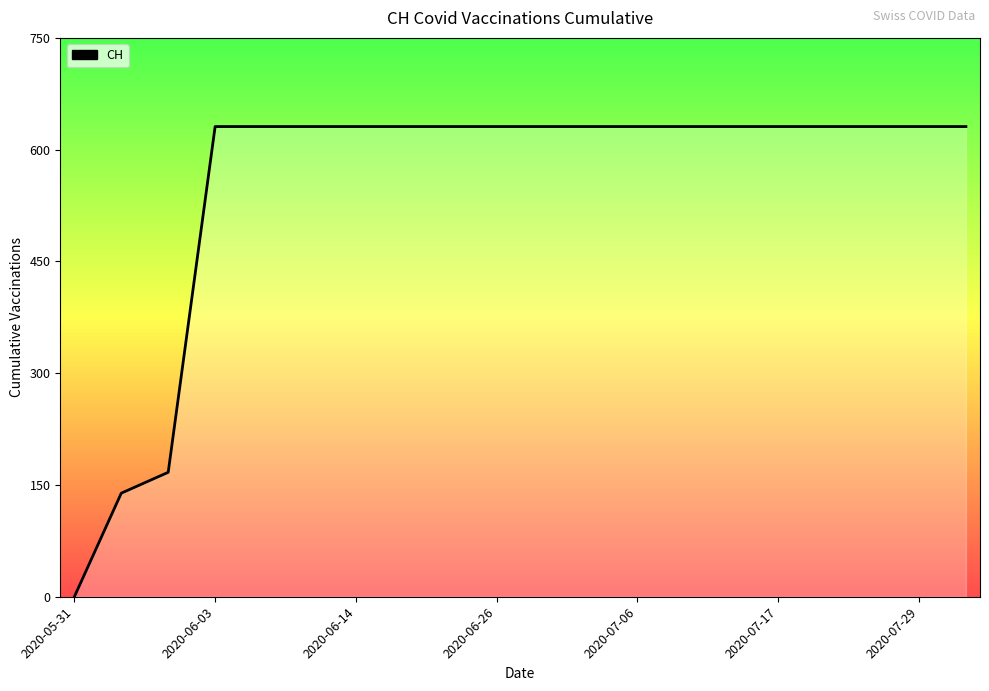

How many distinct data groups are displayed?

1